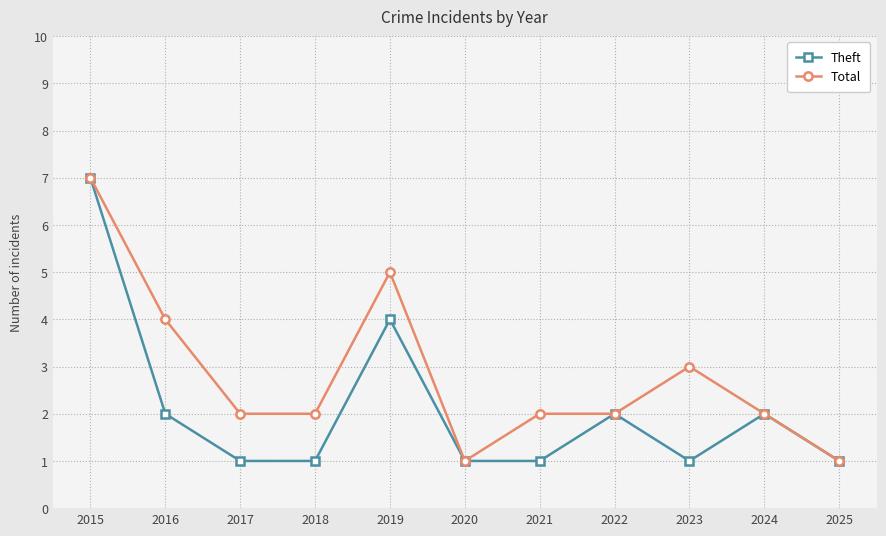

What is the approximate value of Total at 2018?

2